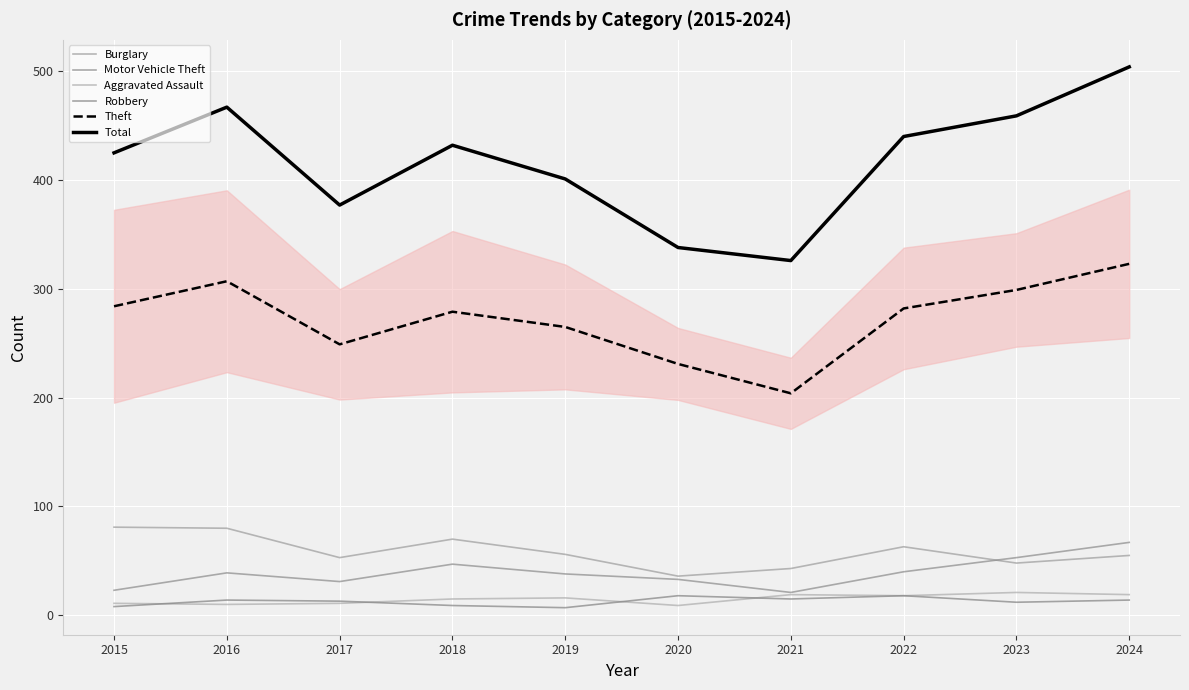

How many interior local valleys does the Robbery series have?

3